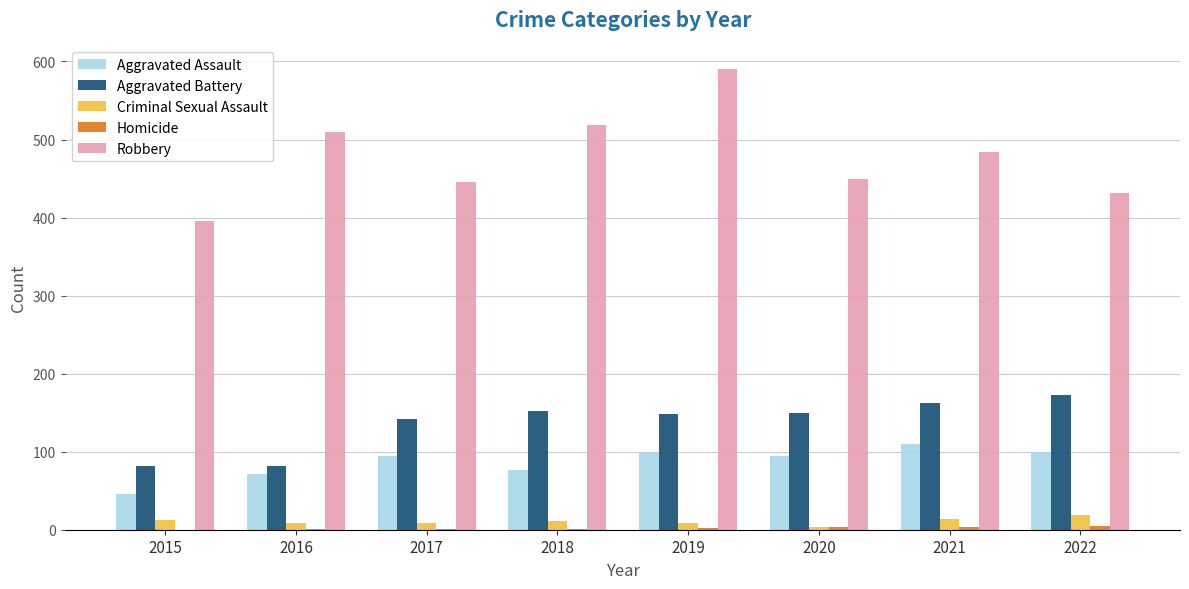

How many groups of bars are there?

8